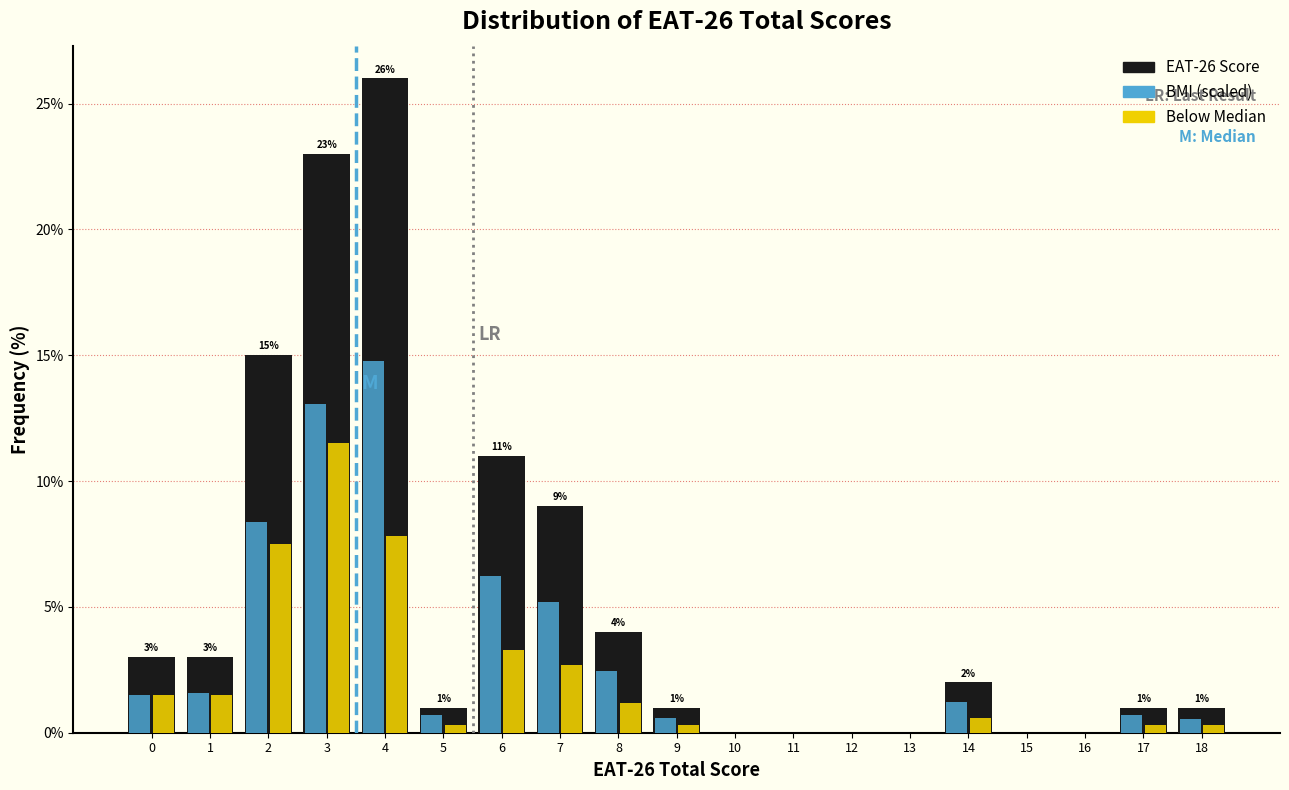

What is the maximum value for EAT-26 Score?

26.0